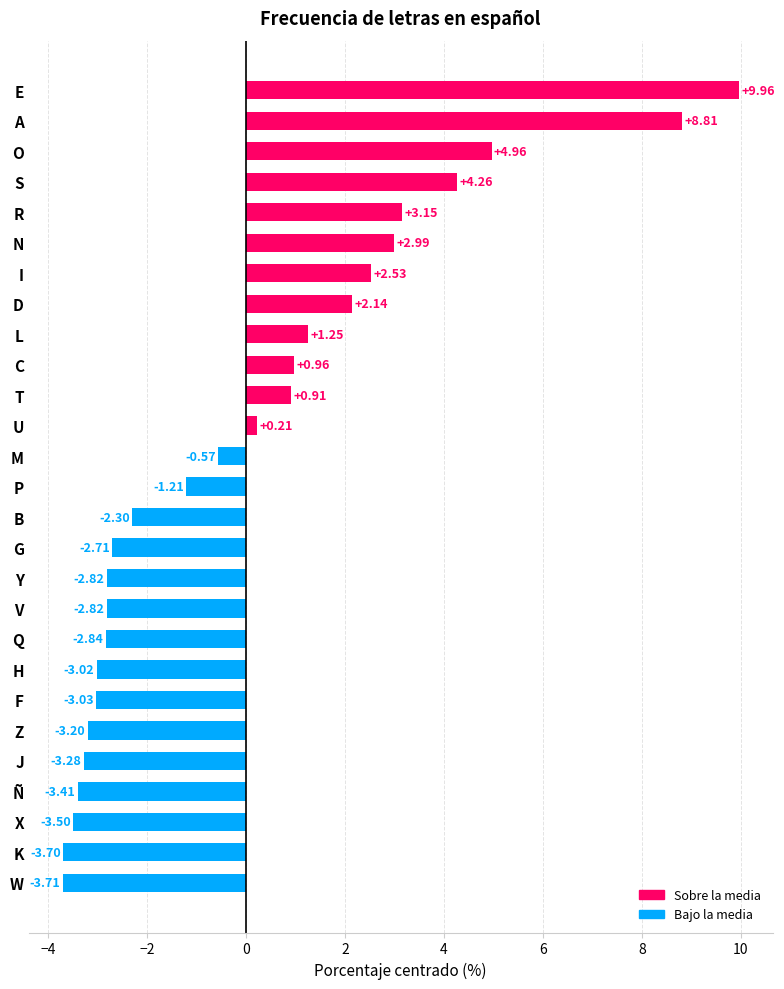

What is the difference between the maximum and second lowest values?

13.7